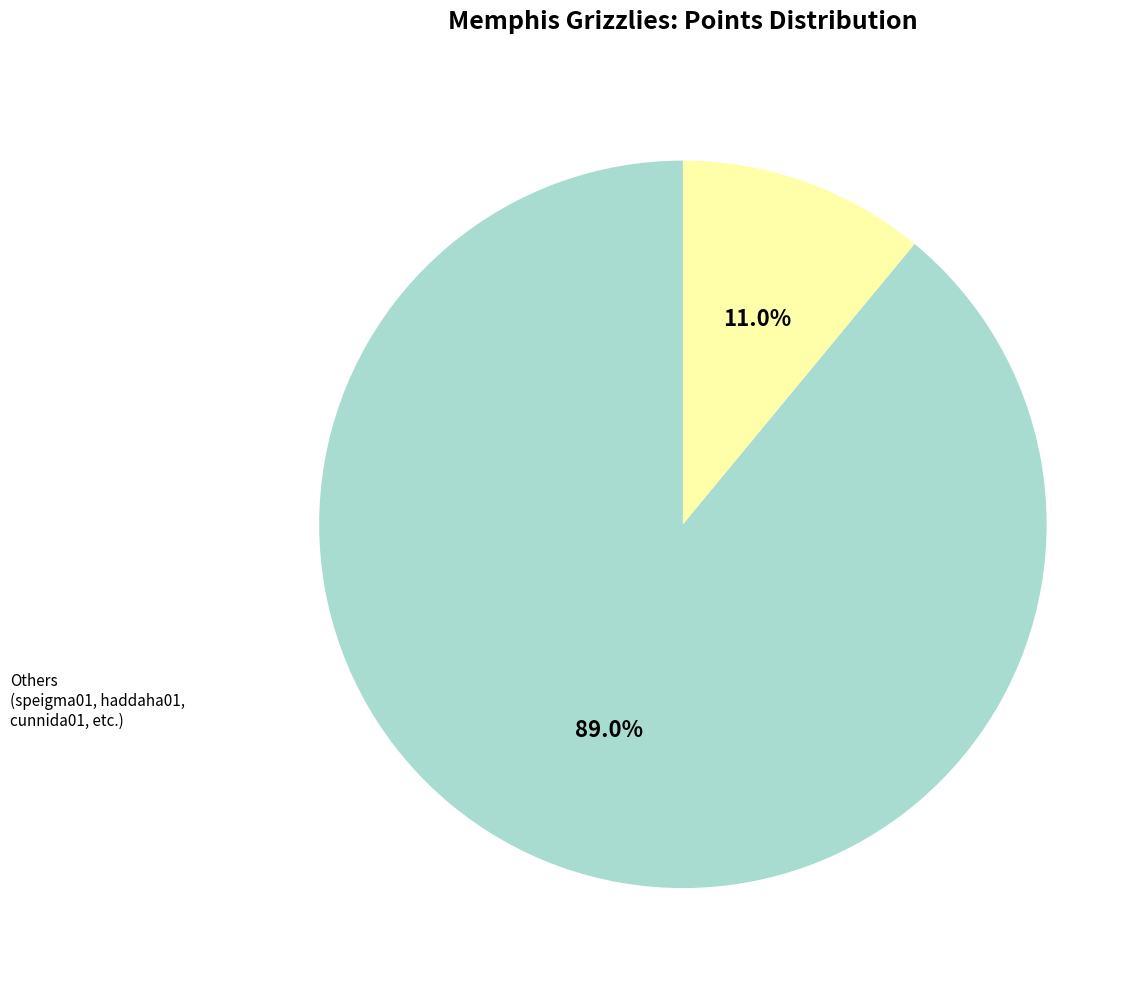

Is there any slice that represents more than half of the pie?

Yes